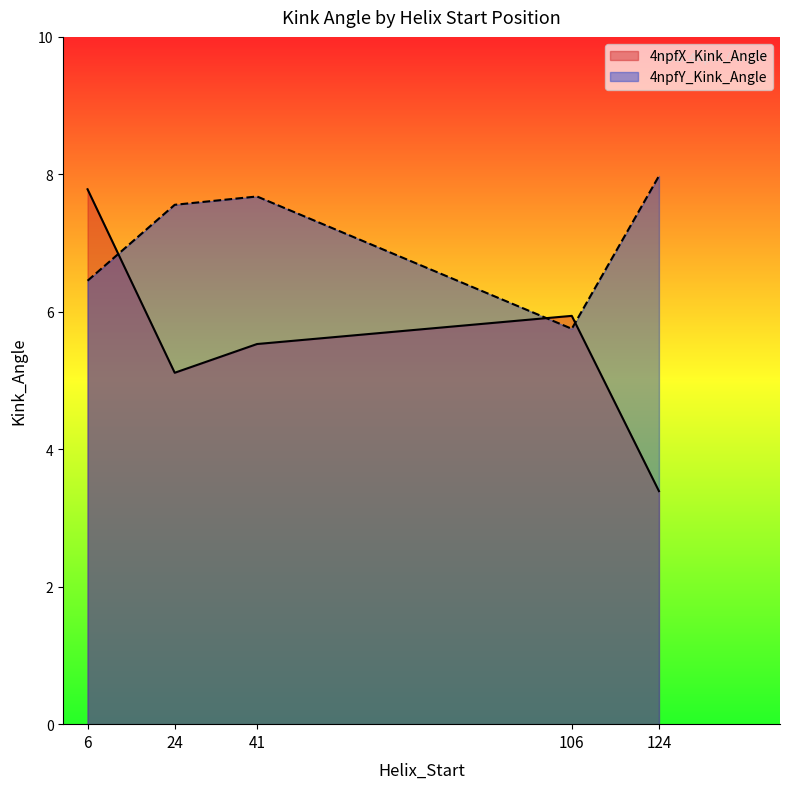

How many times do 4npfY_Kink_Angle and 4npfX_Kink_Angle cross each other?

3